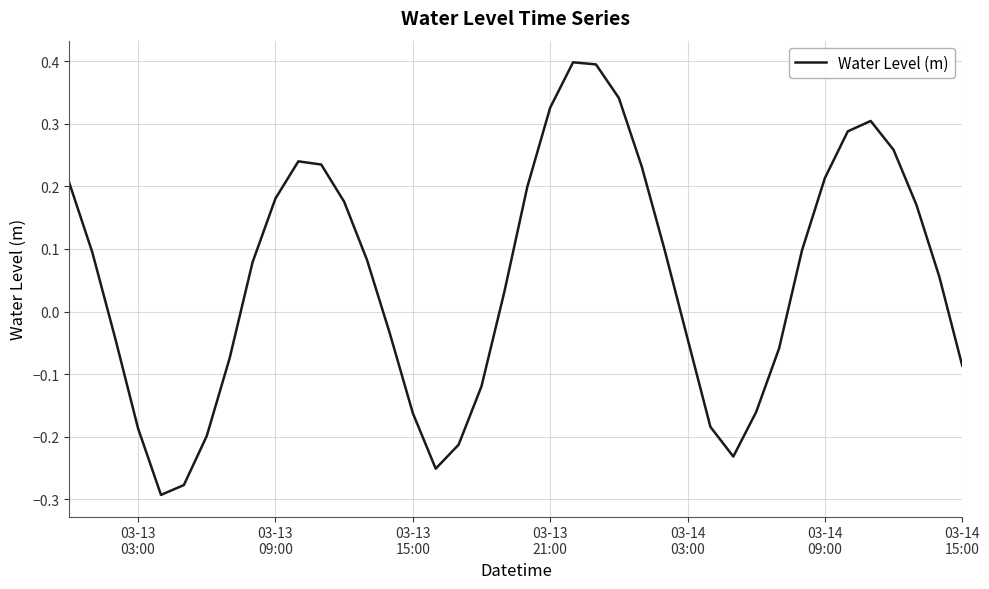

What is the maximum value shown in the chart?

0.4